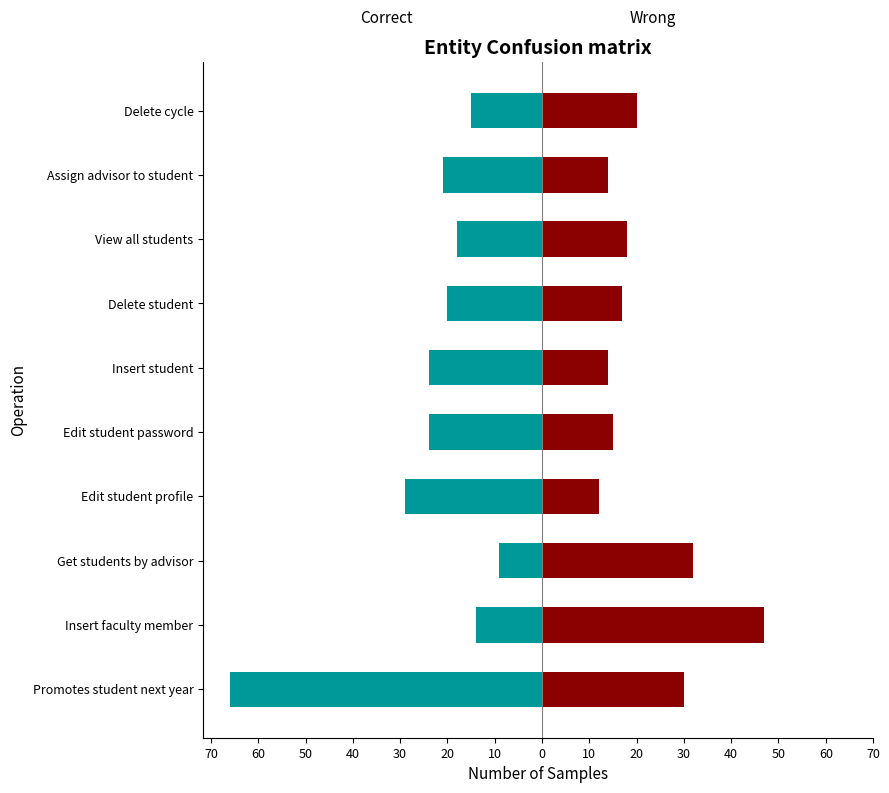

Is the value of Correct at Insert faculty member greater than the value of Wrong at Insert faculty member?

No